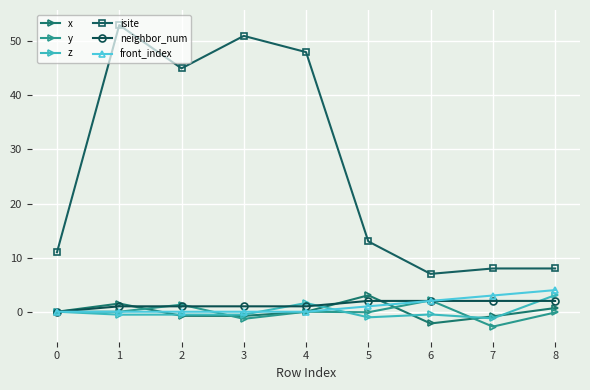

Where is the first local minimum for isite?

2